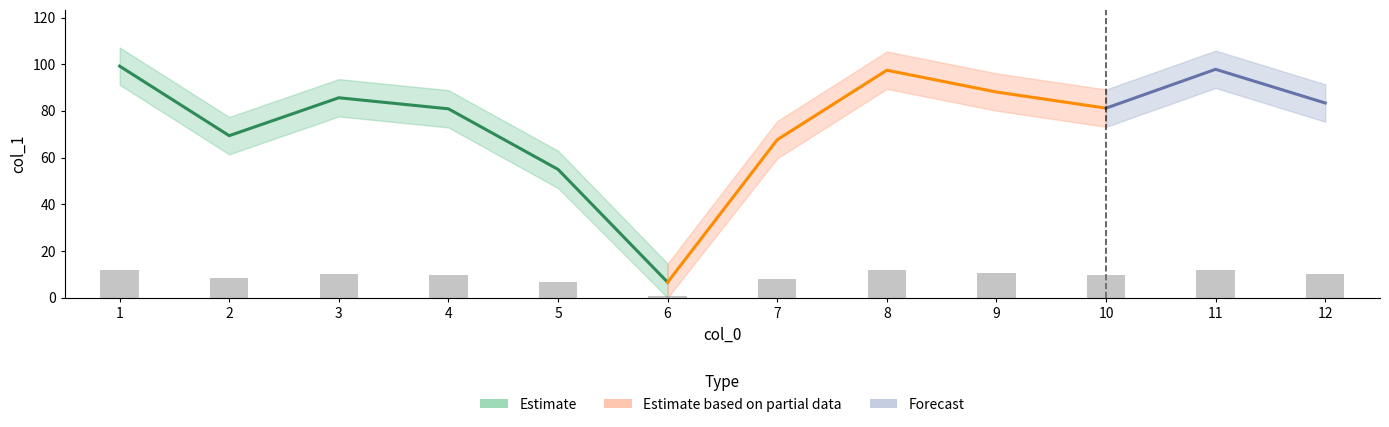

Is it true that the value at 12 is 13.8?

False